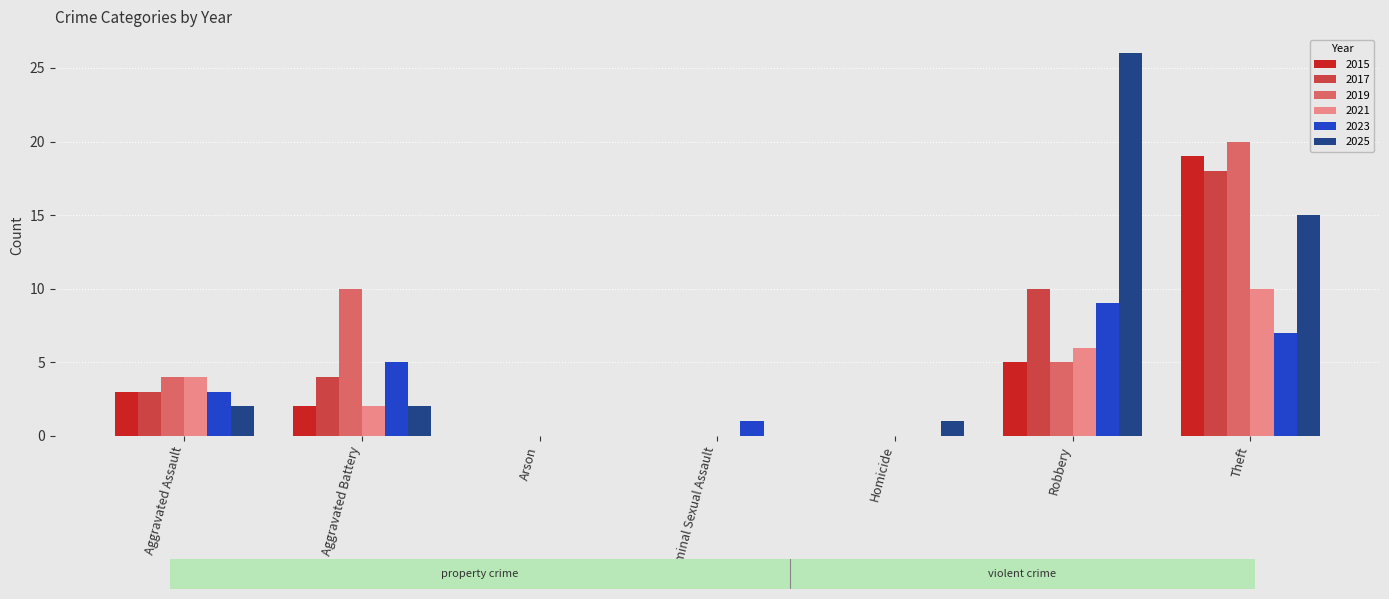

Is the value of 2015 at Aggravated Battery greater than the value of 2021 at Homicide?

Yes